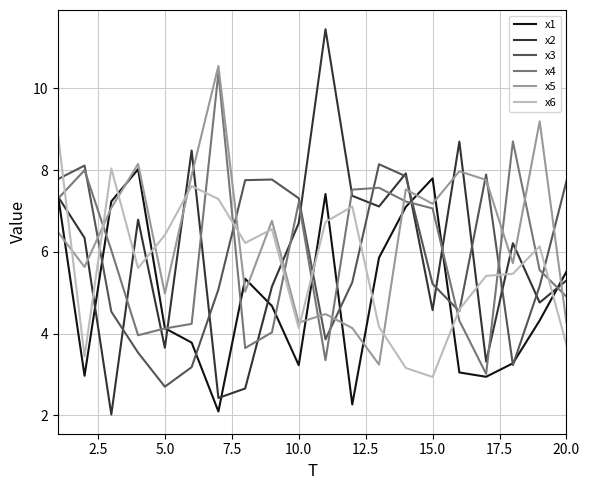

Which series ends up on top after the final intersection of x6 and x3?

x3